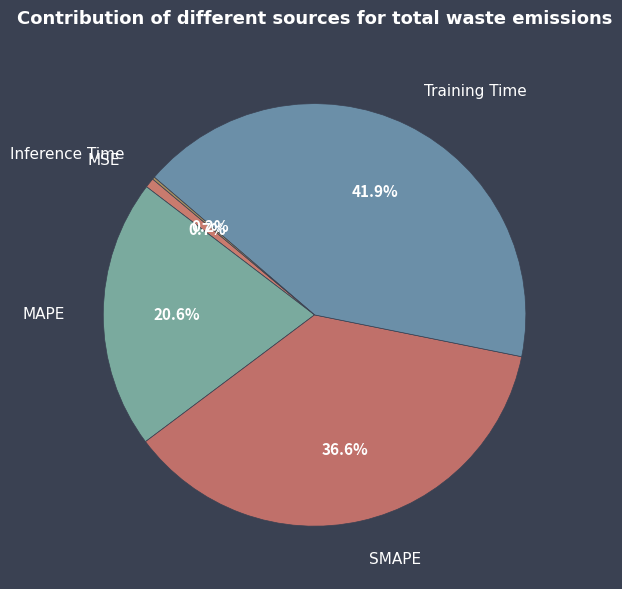

Is SMAPE the majority of the pie?

No